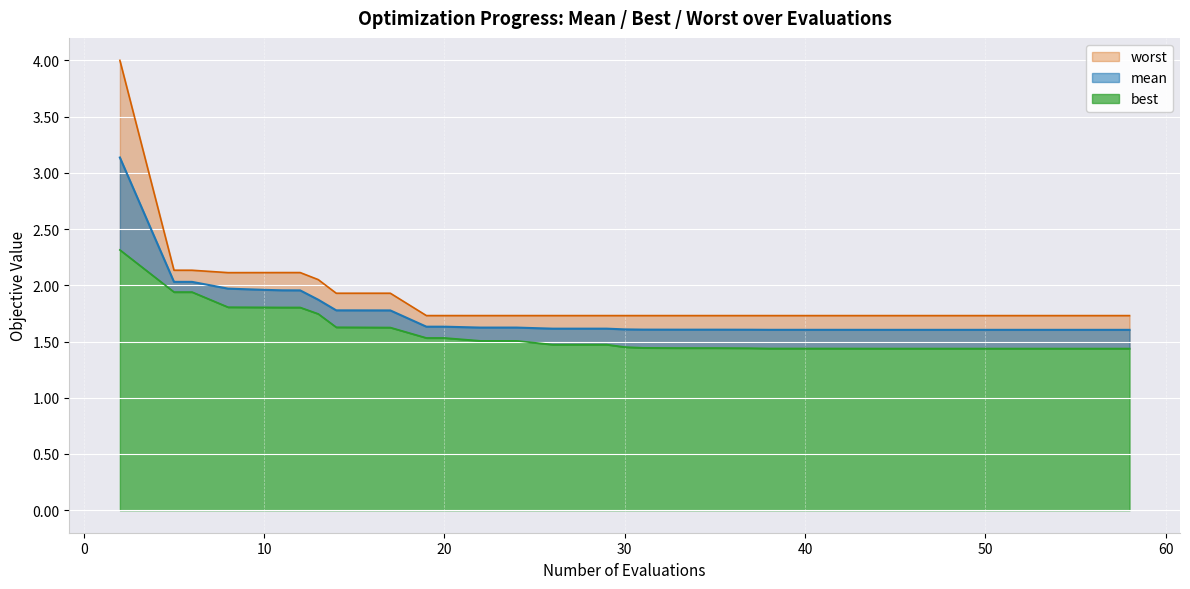

Which has a higher value, 6 or 27?

6